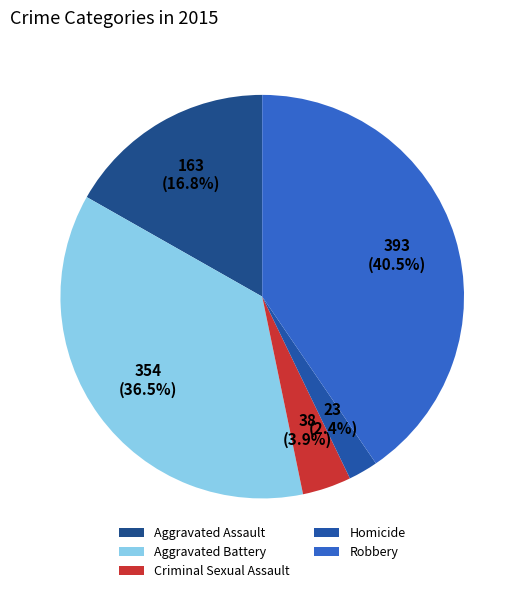

Rank the categories by value from highest to lowest.

Robbery, Aggravated Battery, Aggravated Assault, Criminal Sexual Assault, Homicide